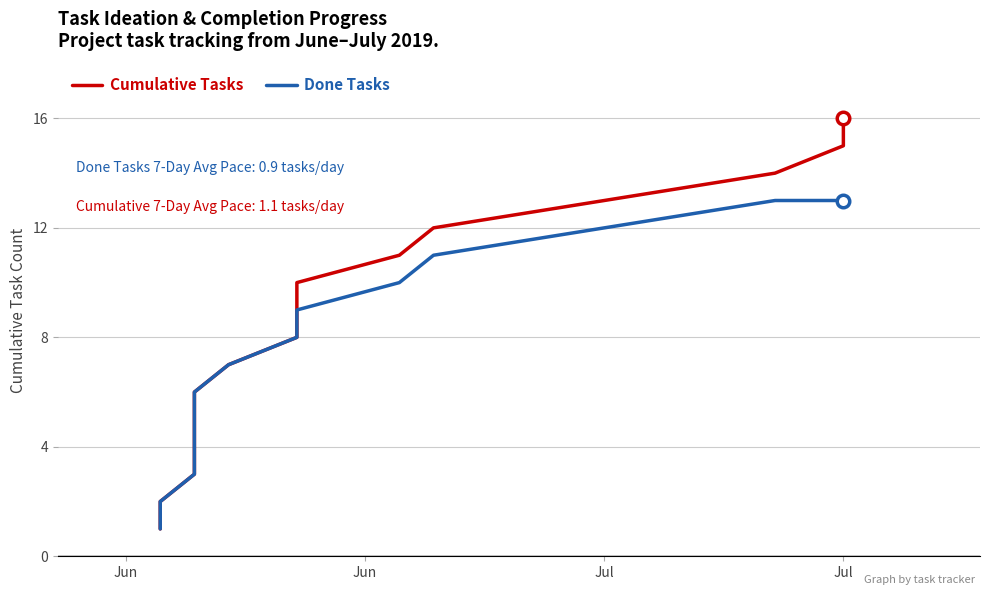

True or false: Done Tasks and Cumulative Tasks cross at least once.

False